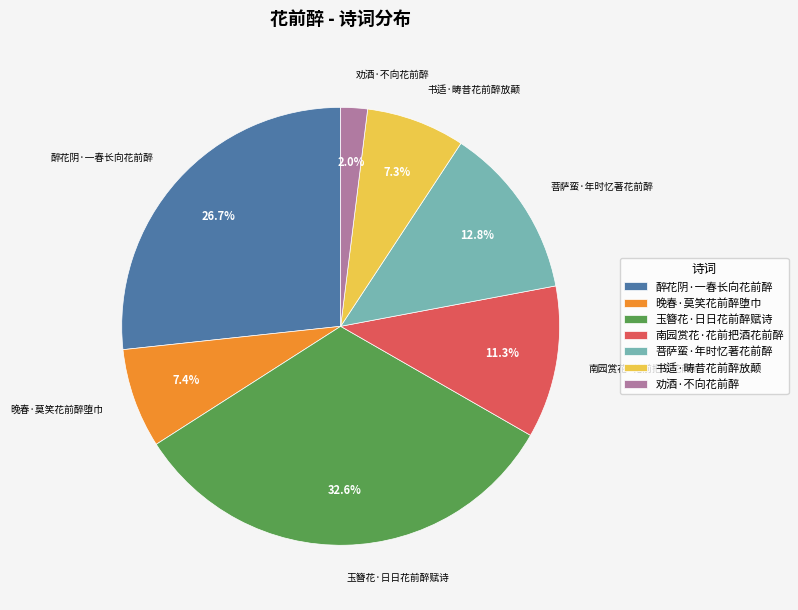

Which category has the smallest portion of the pie?

劝酒·不向花前醉